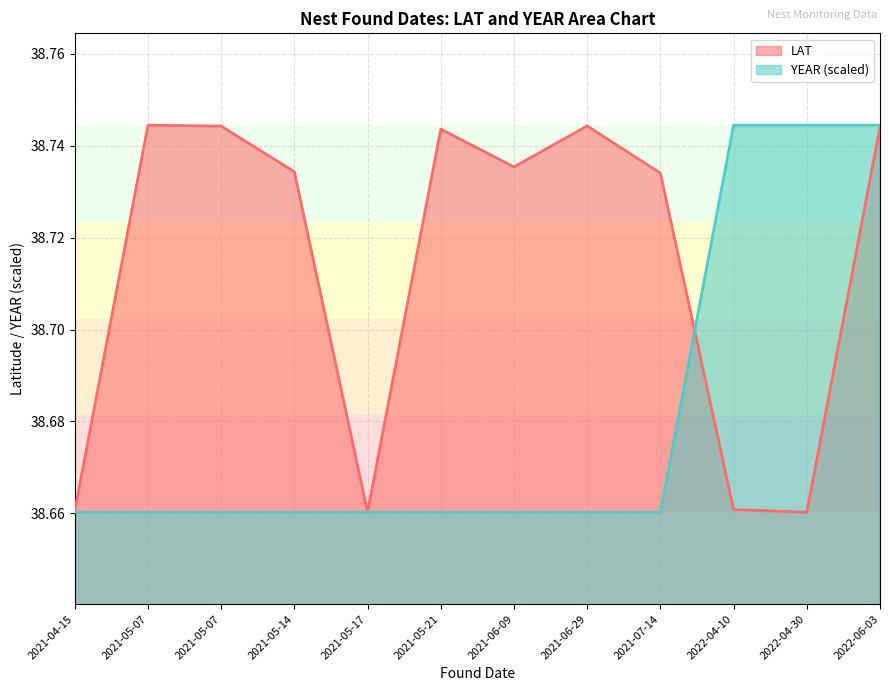

What is the smallest value displayed?

38.7